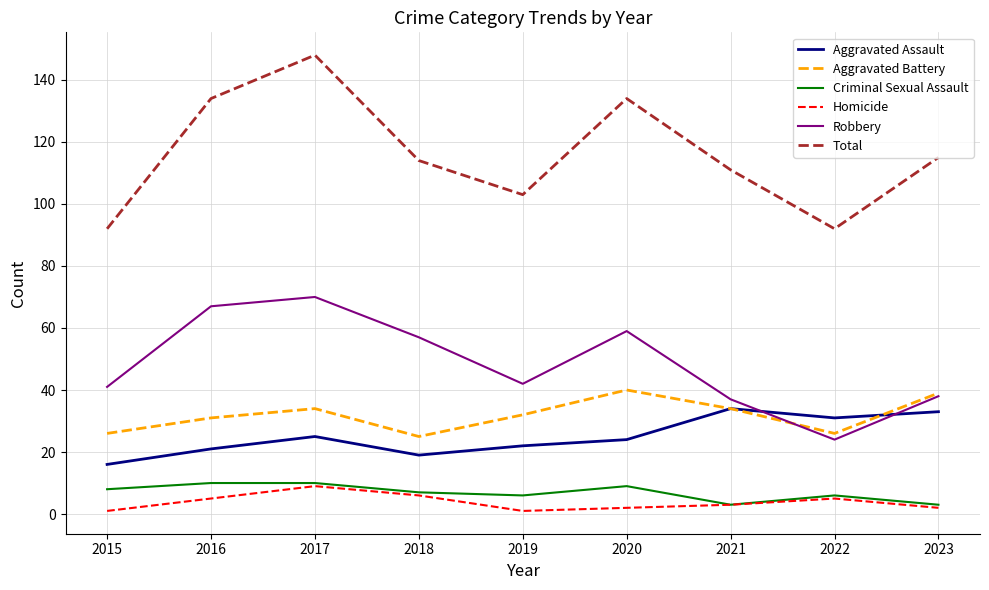

What is the highest value of the Homicide series?

9